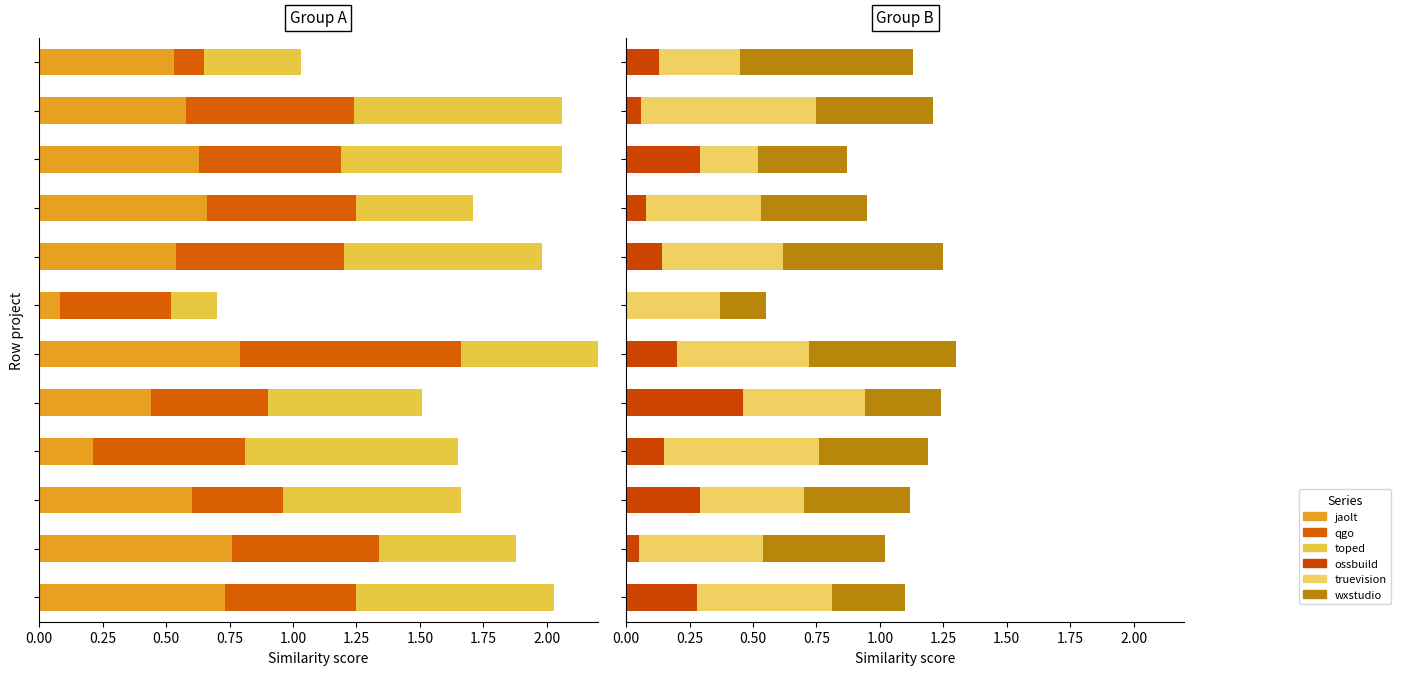

What position from the left is 1.50?

7